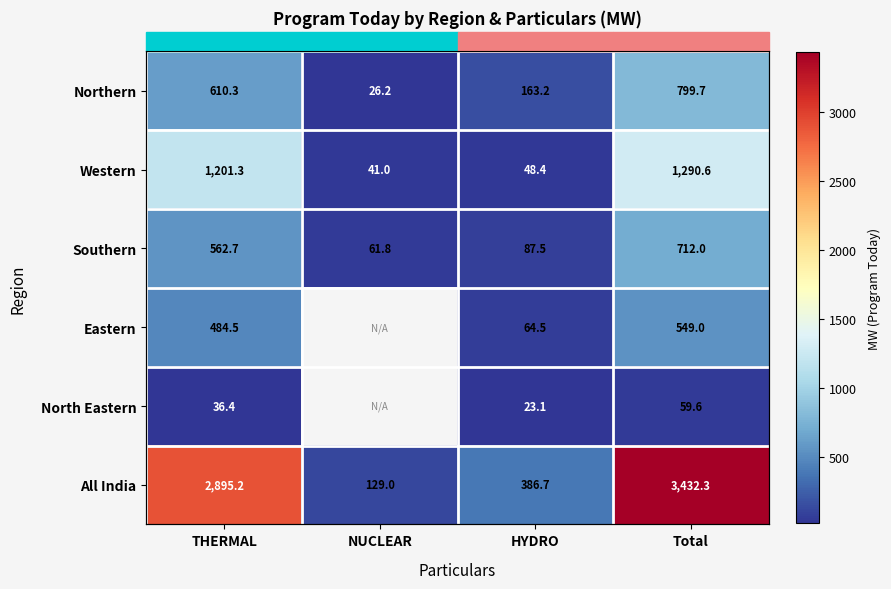

Between HYDRO and NUCLEAR, which is larger?

HYDRO